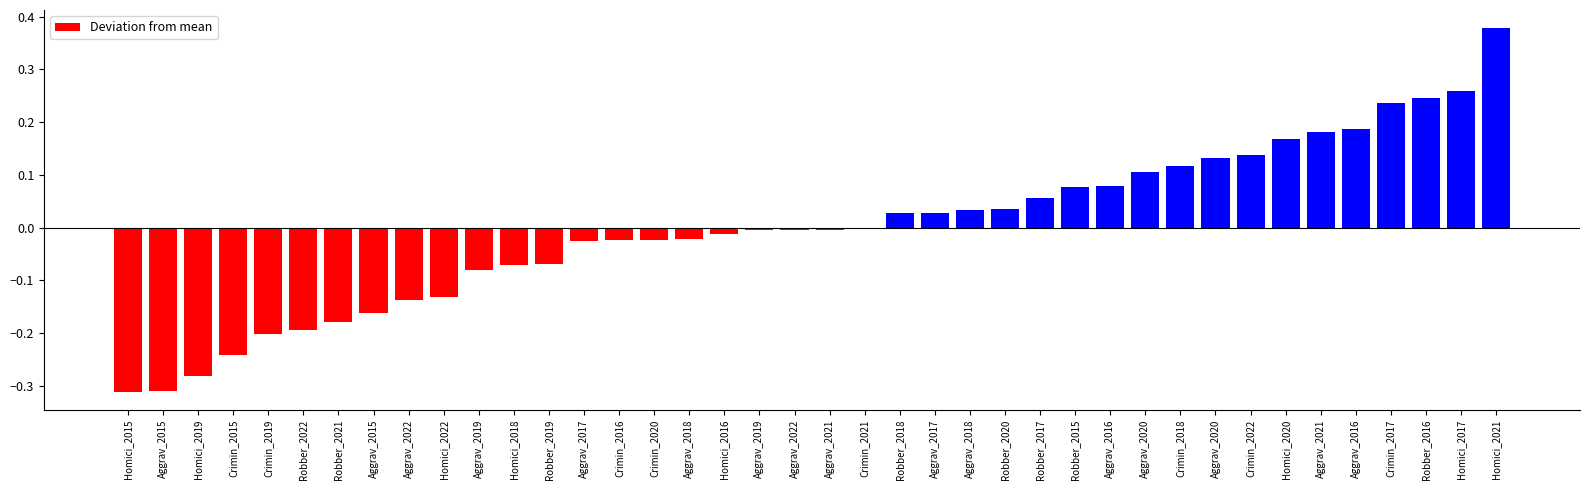

Read the value at Crimin_2019.

-0.2